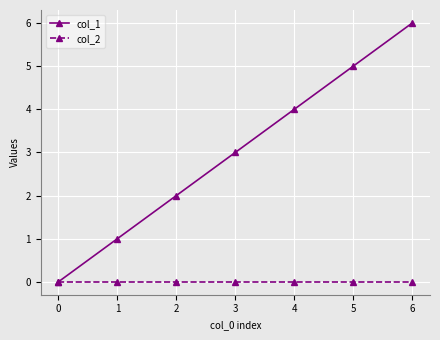

Rank the series by their maximum value, from highest to lowest.

col_1, col_2